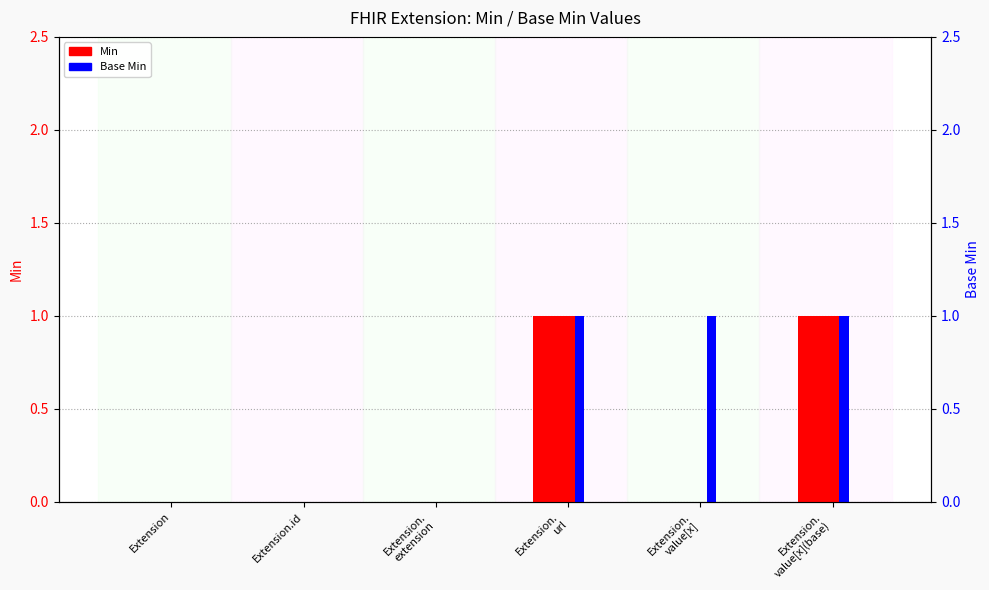

How many data points in Base Min are less than 1?

3